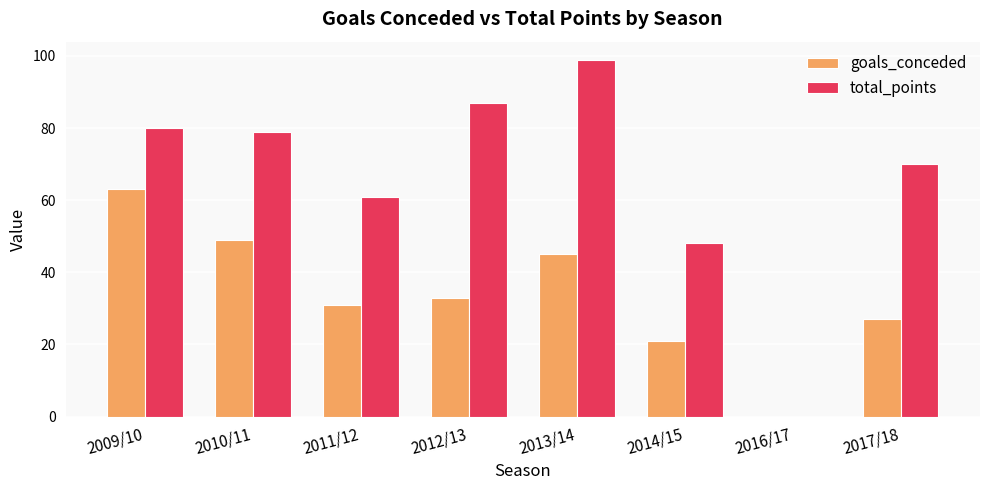

Where is goals_conceded nearest to the value 31?

2011/12